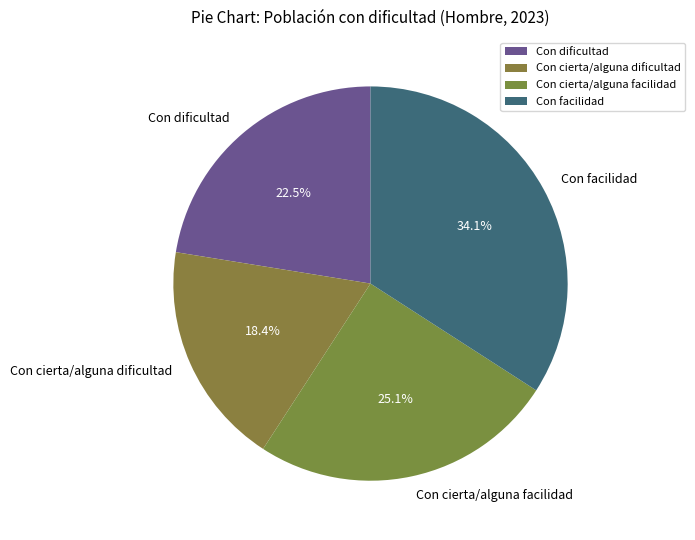

How many segments does this pie chart have?

4